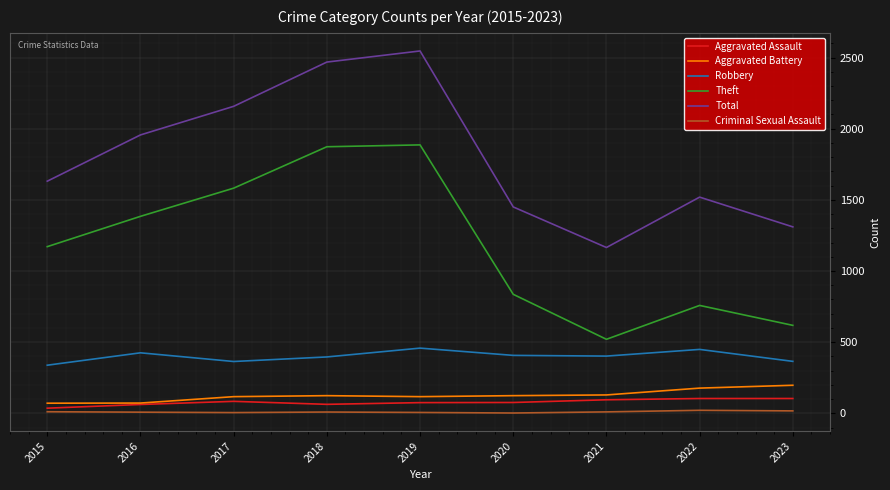

True or false: Criminal Sexual Assault has more than 0 points higher than both neighbors.

True